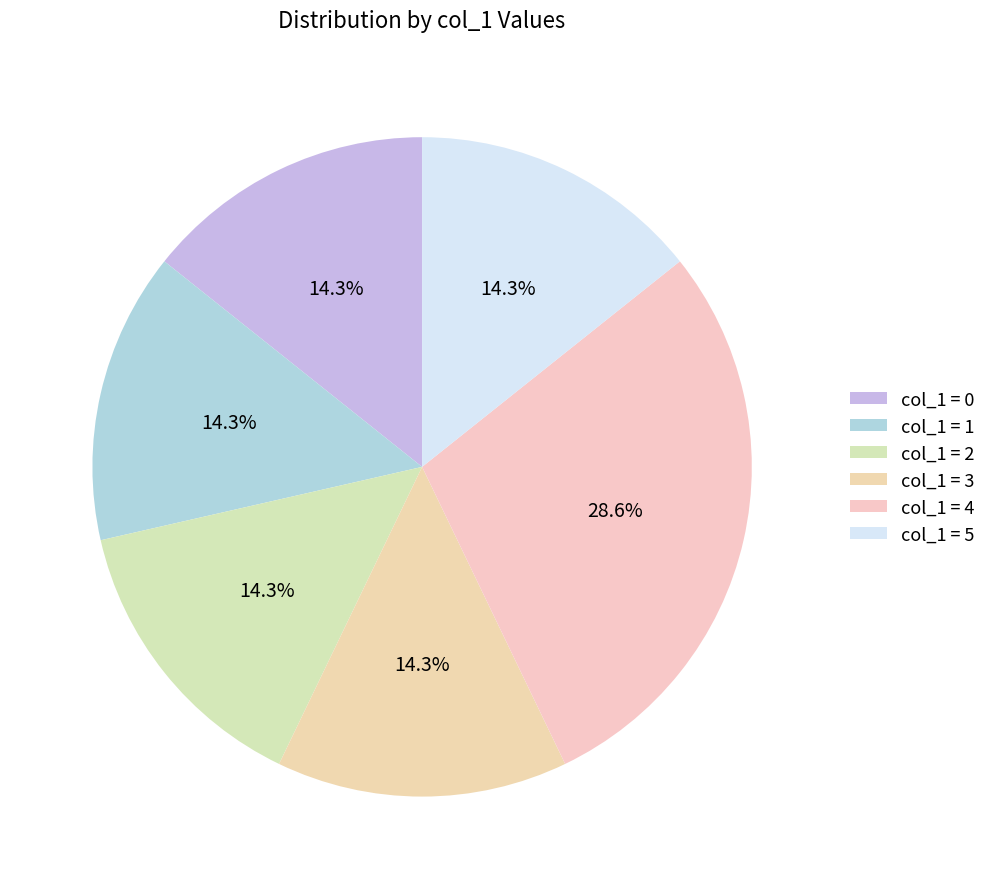

Count the number of slices in the pie.

6